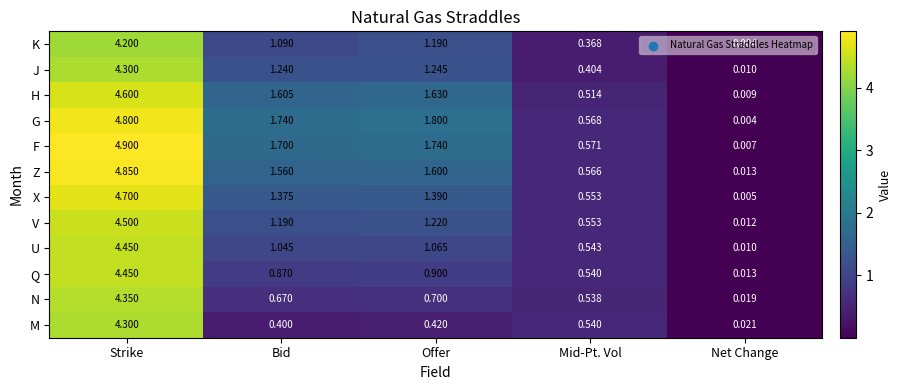

At which label is N closest to 2?

Offer